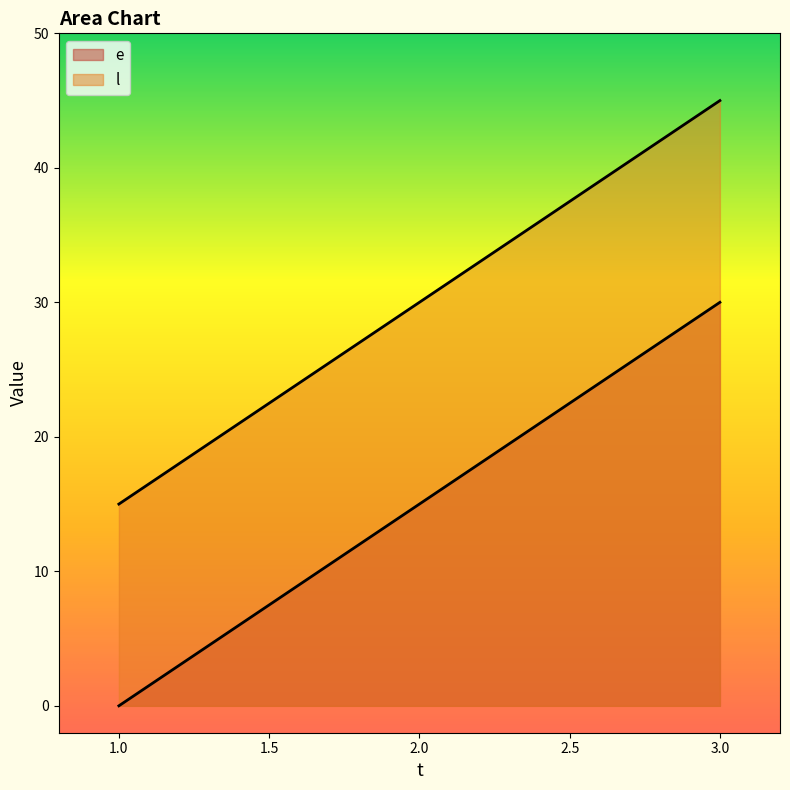

List the series in order of their peak value, highest first.

l, e